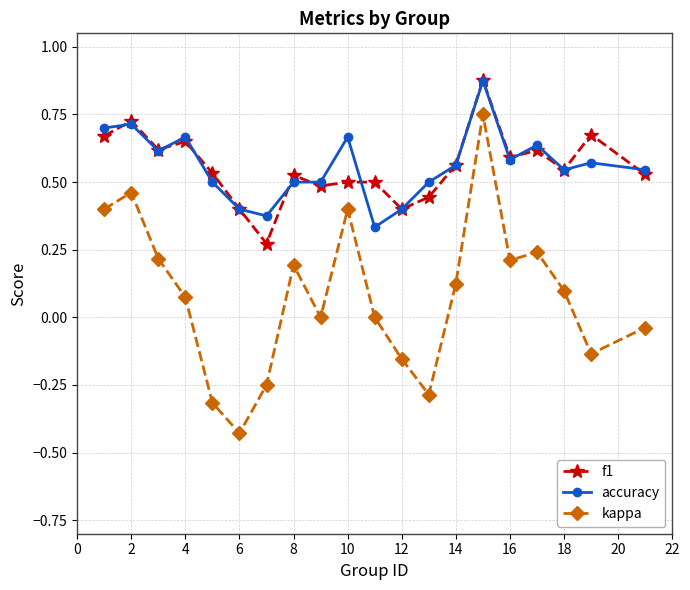

True or false: accuracy and kappa cross at least once.

False